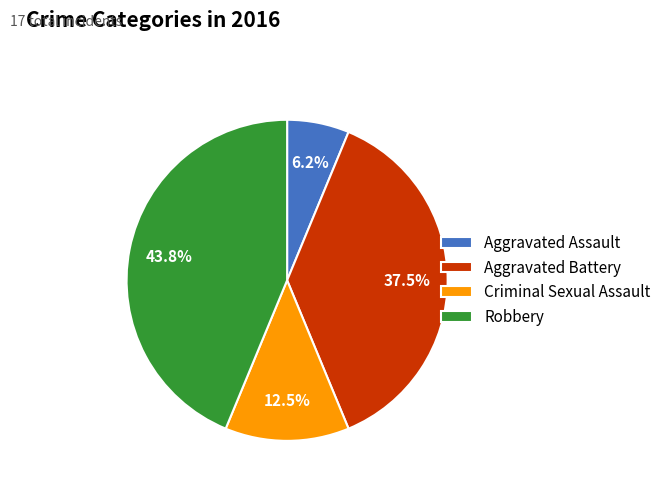

Does any single category account for the majority?

No